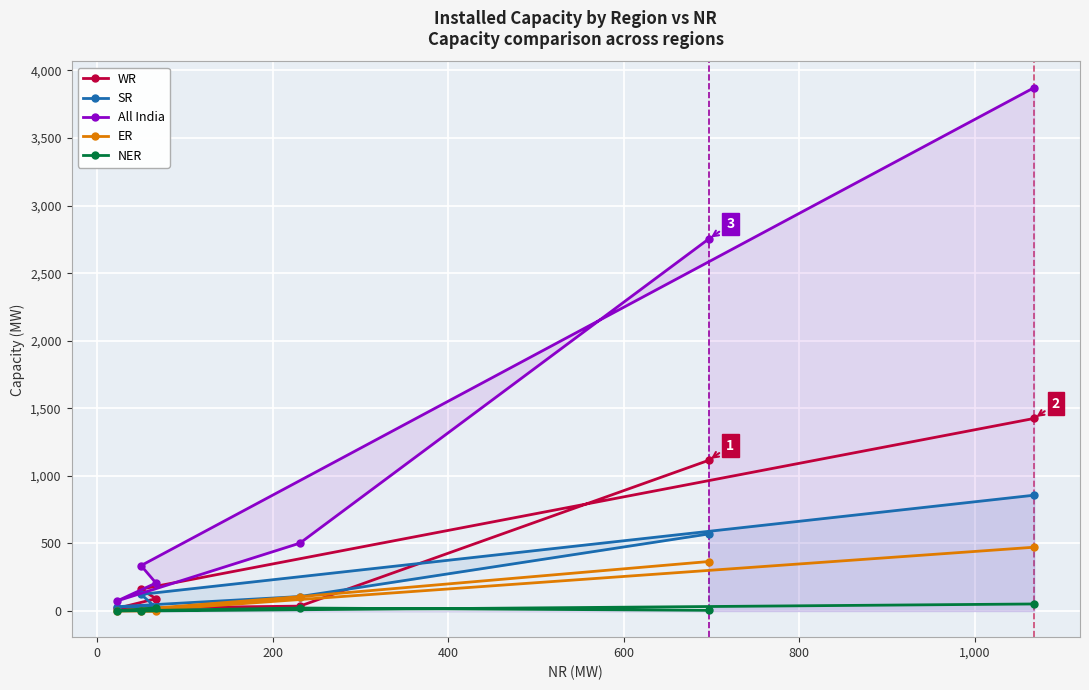

How many values in NER are above zero?

4